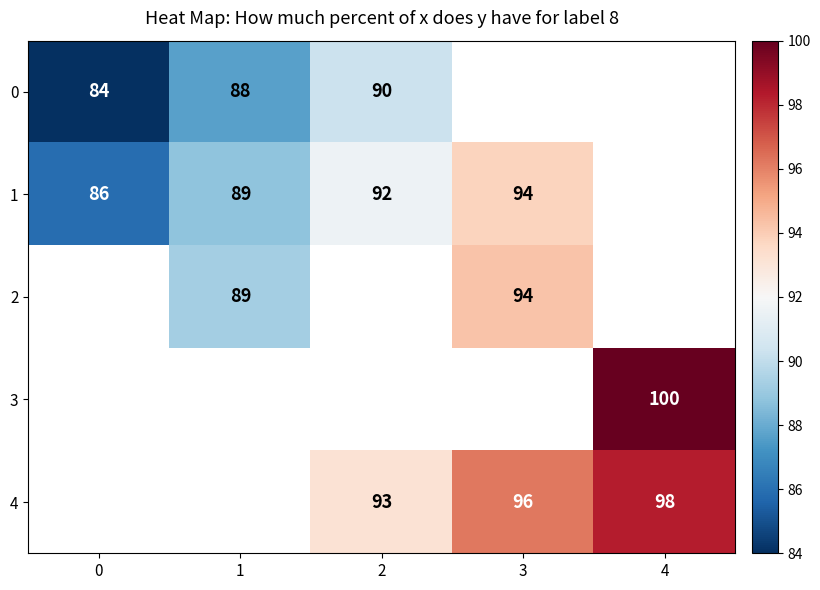

At how many categories does at least one series exceed 97?

1